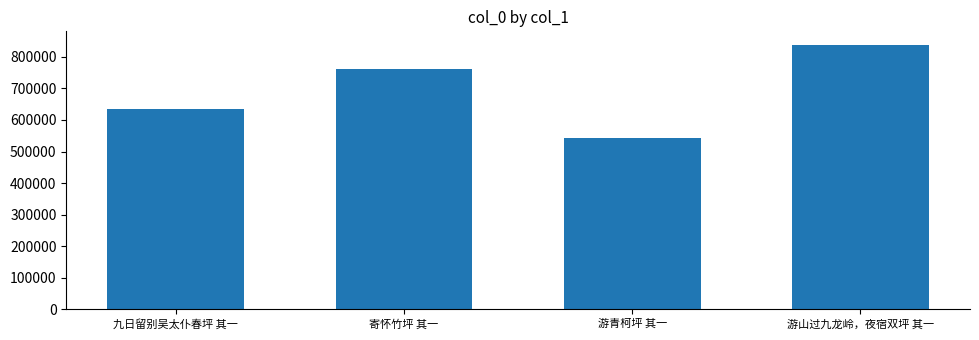

What is the label of the 3rd bar from the right?

寄怀竹坪 其一